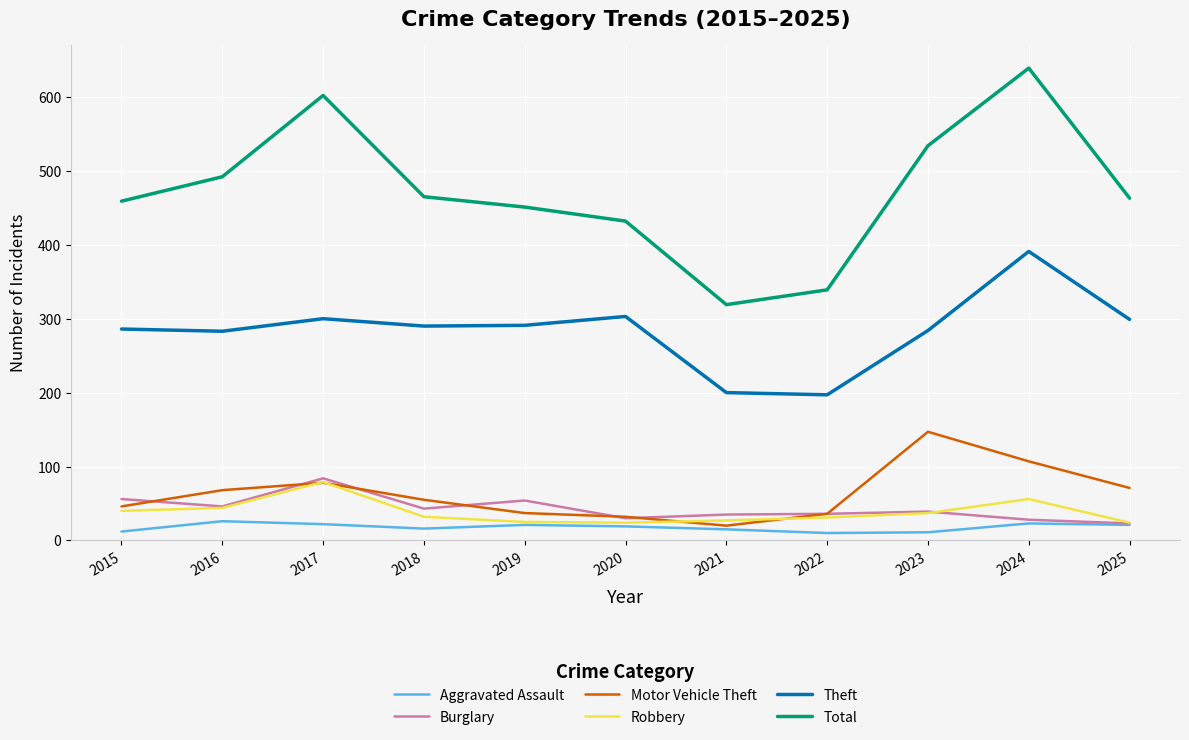

What is the lowest value of the Burglary series?

23